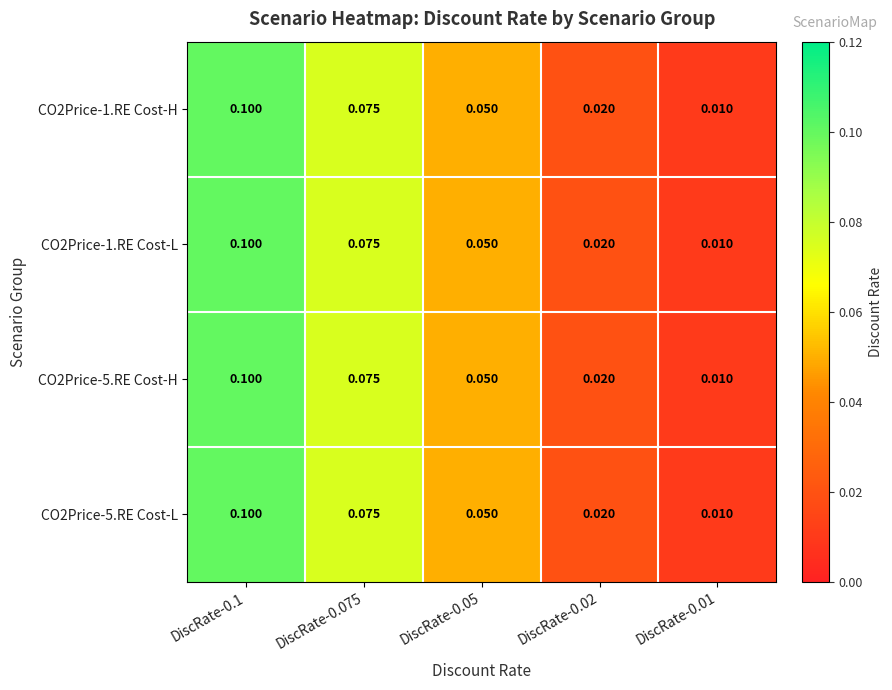

Is the value of CO2Price-1.RE Cost-L at DiscRate-0.01 greater than the value of CO2Price-1.RE Cost-H at DiscRate-0.02?

No